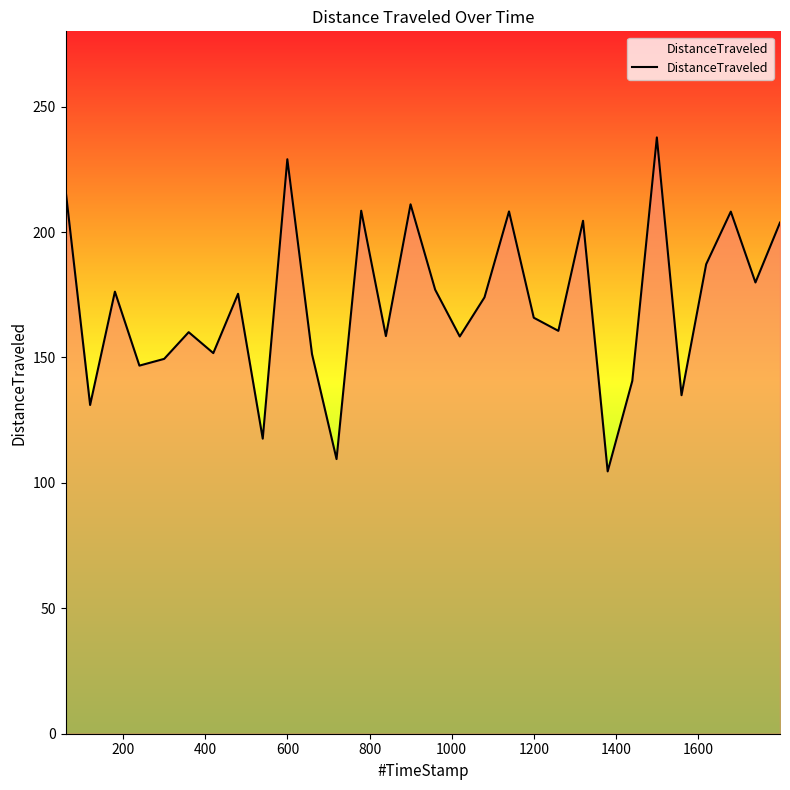

What is the smallest value displayed?

104.6